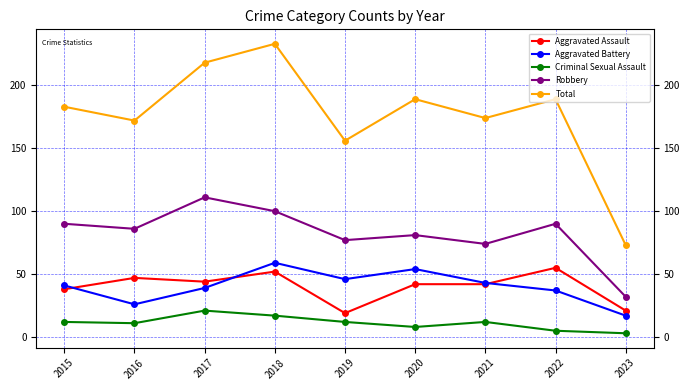

Is the value of Total at 2023 greater than the value of Criminal Sexual Assault at 2018?

Yes